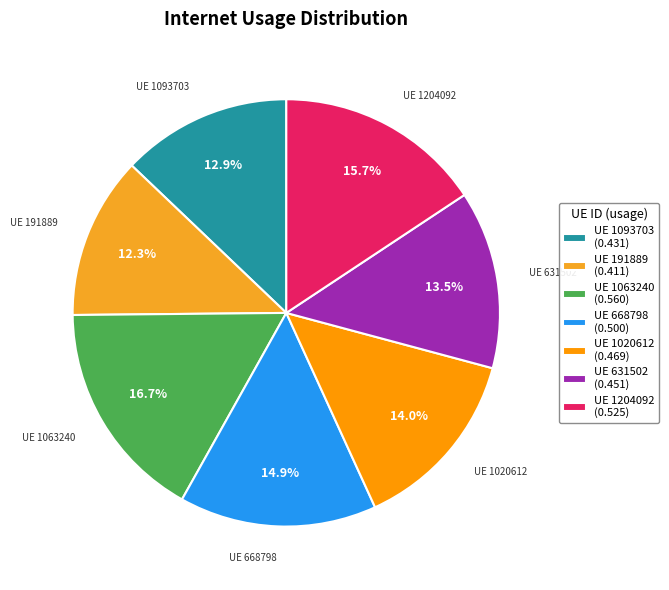

What portion of the pie excludes UE 668798?

85.1%